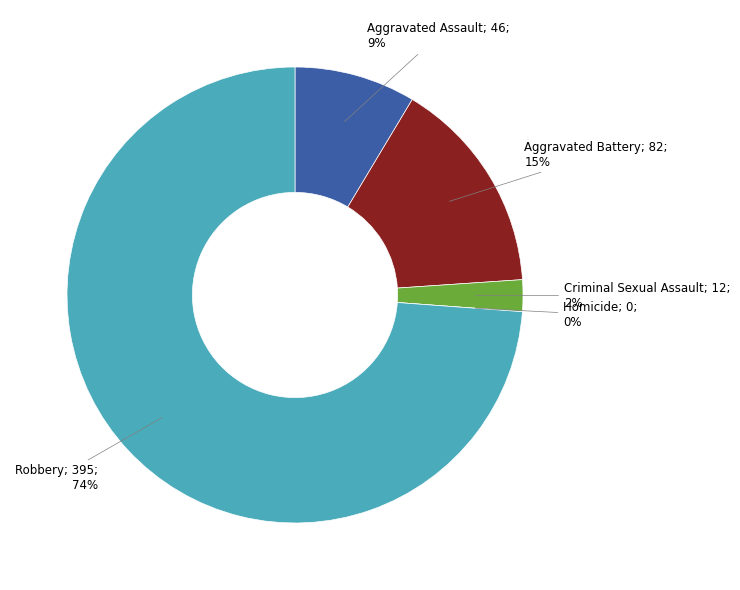

Count the number of slices in the pie.

5